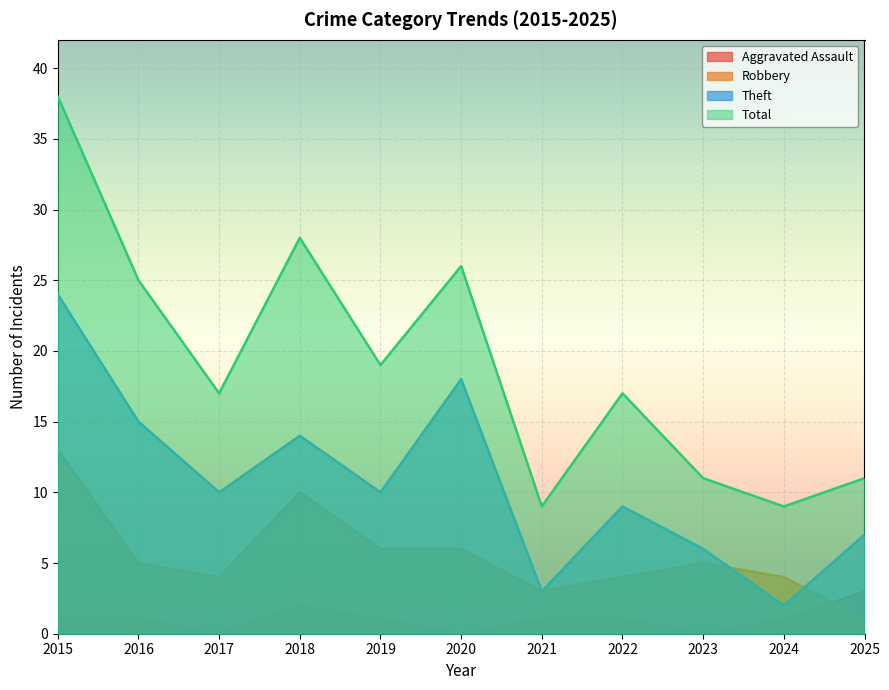

True or false: Total and Robbery cross at least once.

False